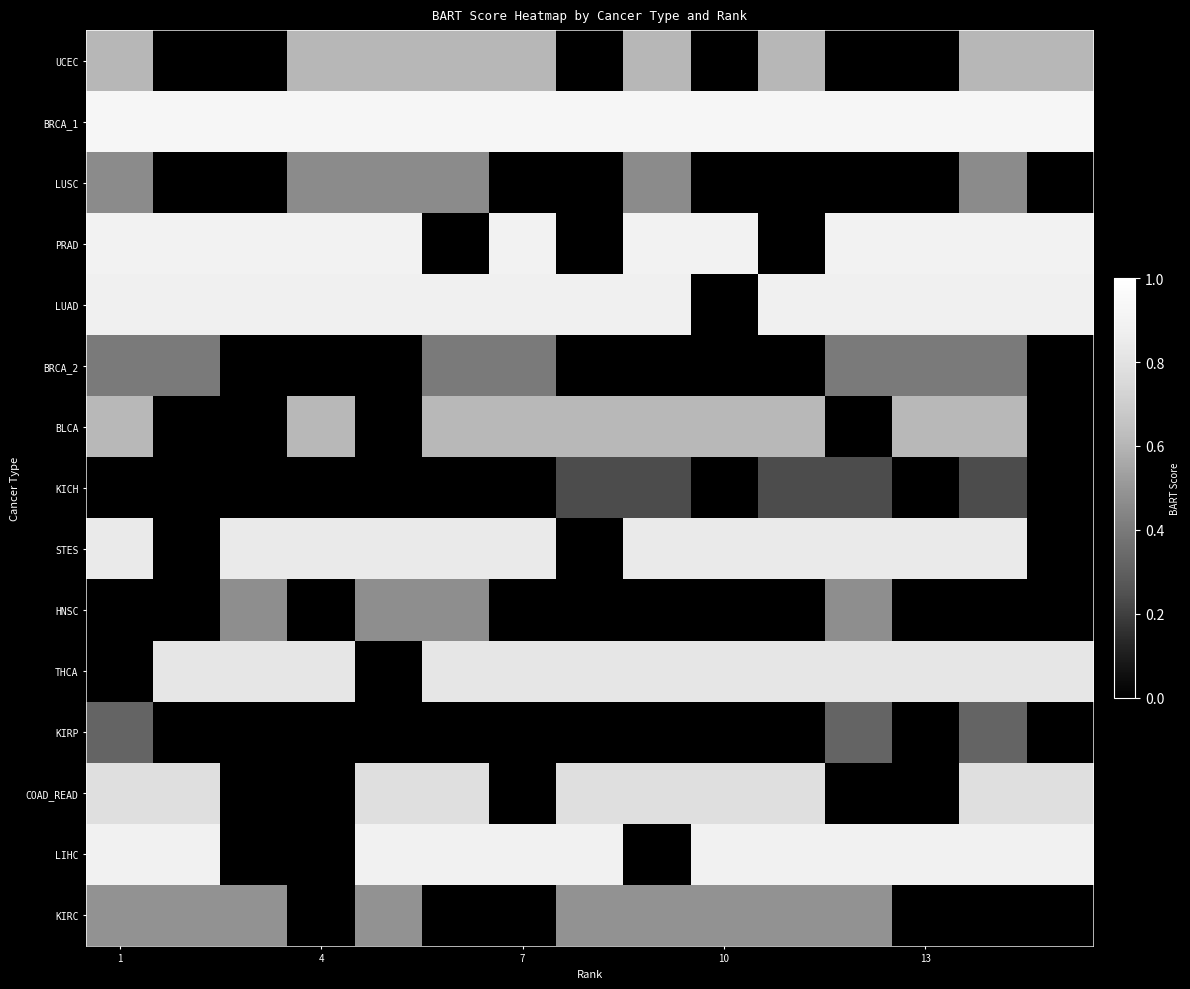

Reading right to left, transcribe all the data shown in this chart.

UCEC: 0.6	0.6	0.0	0.0	0.6	0.0	0.6	0.0	0.6	0.6	0.6	0.6	0.0	0.0	0.6
BRCA_1: 0.9	0.9	0.9	0.9	0.9	0.9	0.9	0.9	0.9	0.9	0.9	0.9	0.9	0.9	0.9
LUSC: 0.0	0.5	0.0	0.0	0.0	0.0	0.5	0.0	0.0	0.5	0.5	0.5	0.0	0.0	0.5
PRAD: 0.9	0.9	0.9	0.9	0.0	0.9	0.9	0.0	0.9	0.0	0.9	0.9	0.9	0.9	0.9
LUAD: 0.9	0.9	0.9	0.9	0.9	0.0	0.9	0.9	0.9	0.9	0.9	0.9	0.9	0.9	0.9
BRCA_2: 0.0	0.4	0.4	0.4	0.0	0.0	0.0	0.0	0.4	0.4	0.0	0.0	0.0	0.4	0.4
BLCA: 0.0	0.6	0.6	0.0	0.6	0.6	0.6	0.6	0.6	0.6	0.0	0.6	0.0	0.0	0.6
KICH: 0.0	0.2	0.0	0.2	0.2	0.0	0.2	0.2	0.0	0.0	0.0	0.0	0.0	0.0	0.0
STES: 0.0	0.8	0.8	0.8	0.8	0.8	0.8	0.0	0.8	0.8	0.8	0.8	0.8	0.0	0.8
HNSC: 0.0	0.0	0.0	0.5	0.0	0.0	0.0	0.0	0.0	0.5	0.5	0.0	0.5	0.0	0.0
THCA: 0.8	0.8	0.8	0.8	0.8	0.8	0.8	0.8	0.8	0.8	0.0	0.8	0.8	0.8	0.0
KIRP: 0.0	0.3	0.0	0.3	0.0	0.0	0.0	0.0	0.0	0.0	0.0	0.0	0.0	0.0	0.3
COAD_READ: 0.8	0.8	0.0	0.0	0.8	0.8	0.8	0.8	0.0	0.8	0.8	0.0	0.0	0.8	0.8
LIHC: 0.9	0.9	0.9	0.9	0.9	0.9	0.0	0.9	0.9	0.9	0.9	0.0	0.0	0.9	0.9
KIRC: 0.0	0.0	0.0	0.5	0.5	0.5	0.5	0.5	0.0	0.0	0.5	0.0	0.5	0.5	0.5